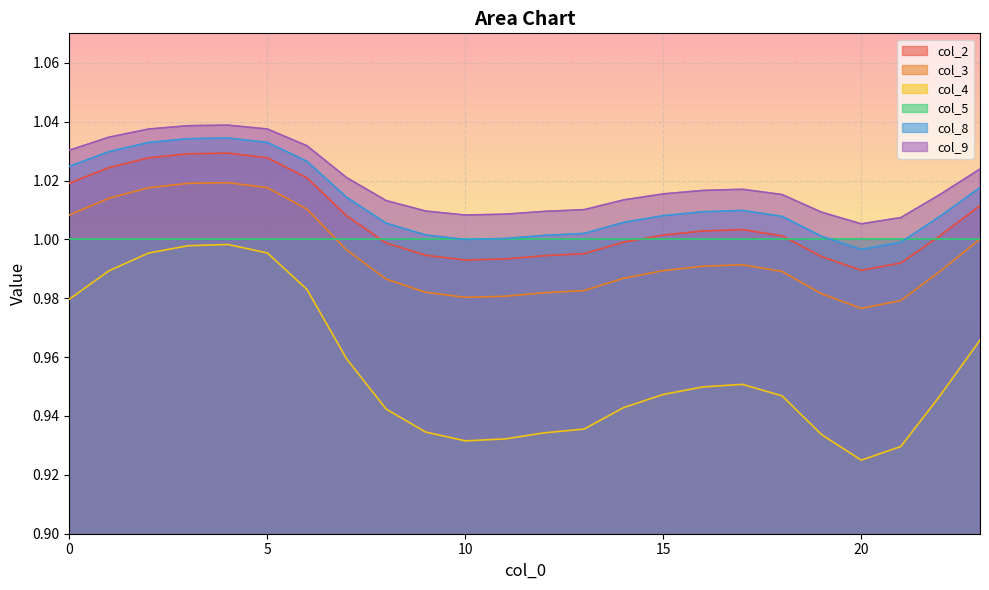

What is the maximum value shown in the chart?

1.0